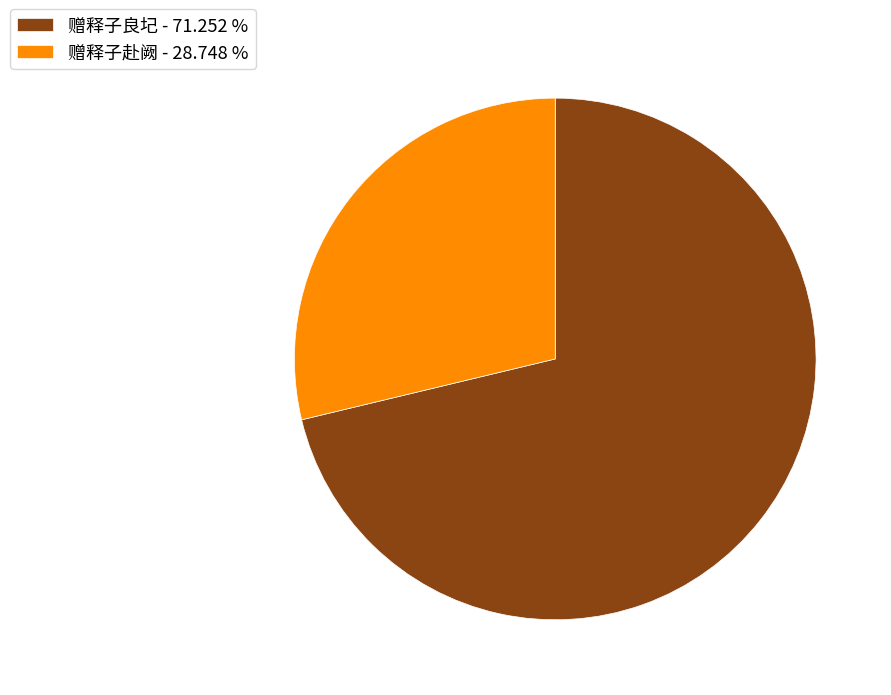

What is the smallest slice in the pie chart?

赠释子赴阙